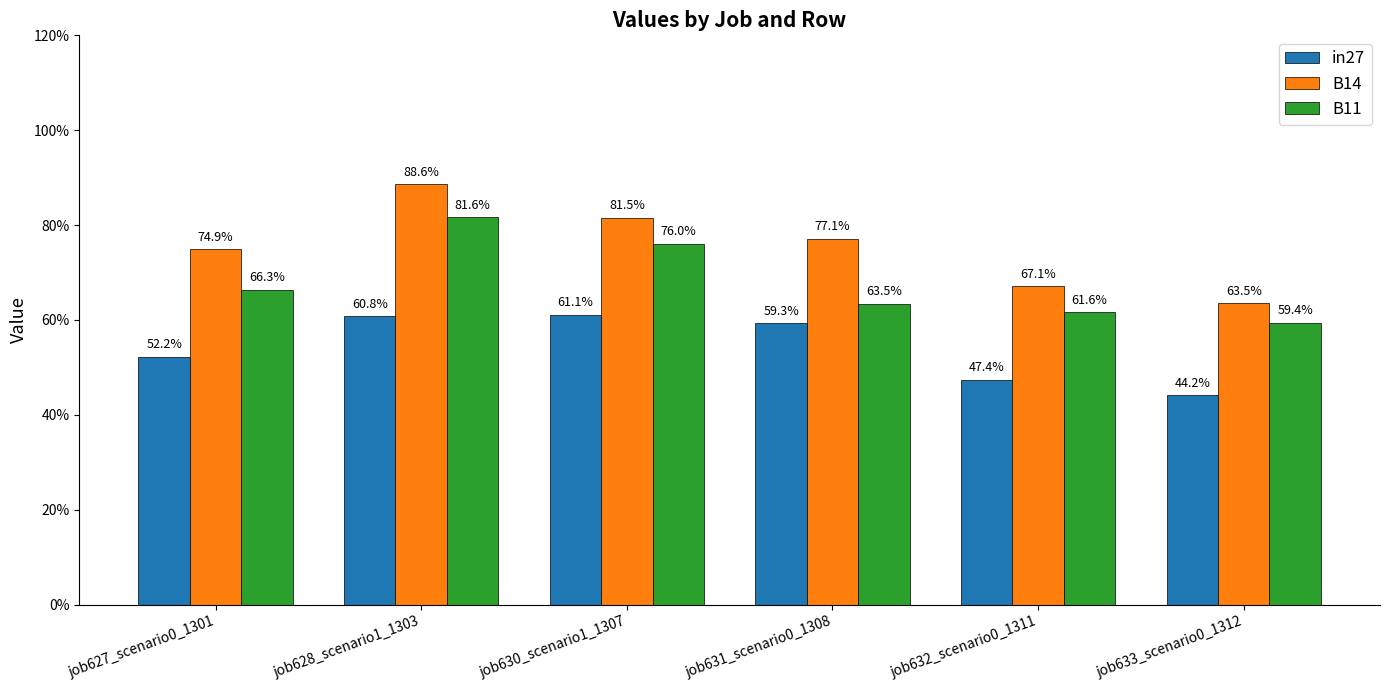

Is the value of in27 at job627_scenario0_1301 greater than the value of B11 at job628_scenario1_1303?

No